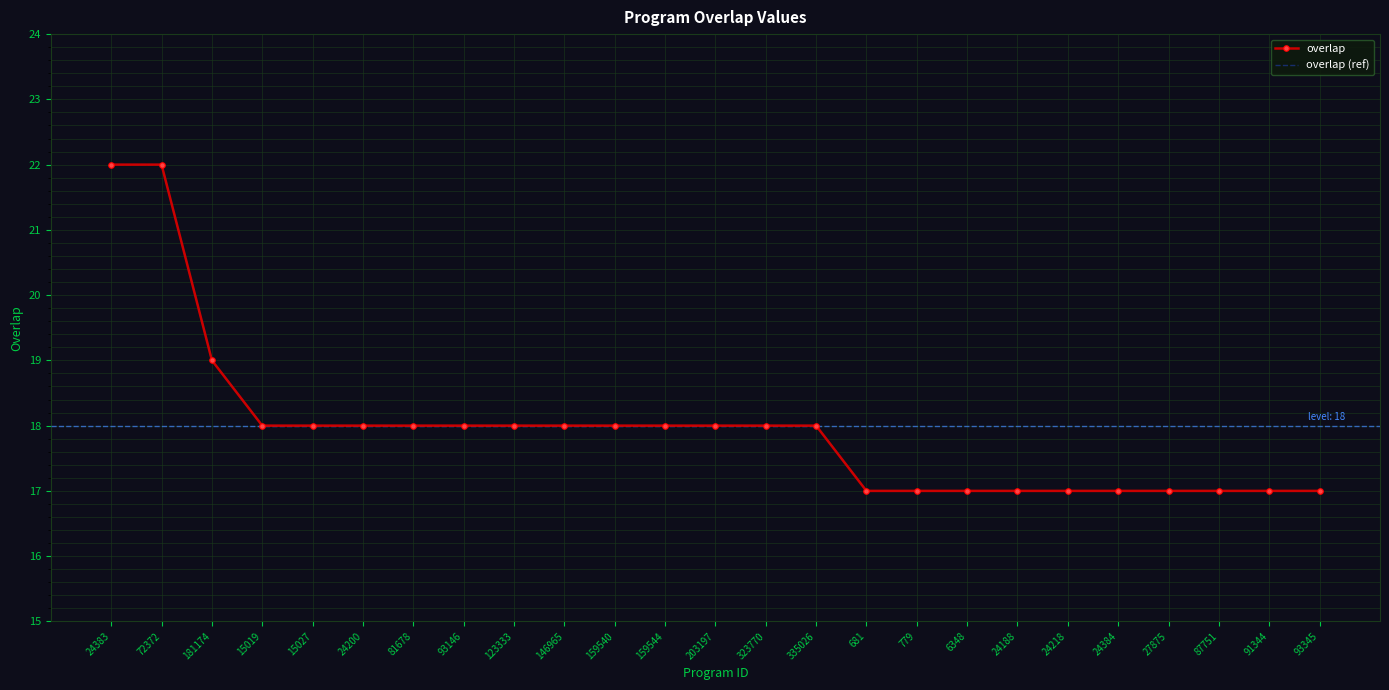

Reading left to right, transcribe all the data shown in this chart.

overlap: 22	22	19	18	18	18	18	18	18	18	18	18	18	18	18	17	17	17	17	17	17	17	17	17	17
overlap (ref): 22	22	19	18	18	18	18	18	18	18	18	18	18	18	18	17	17	17	17	17	17	17	17	17	17